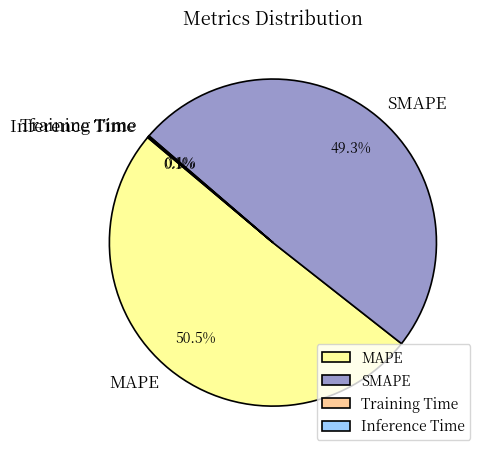

Which category has the biggest portion of the pie?

MAPE